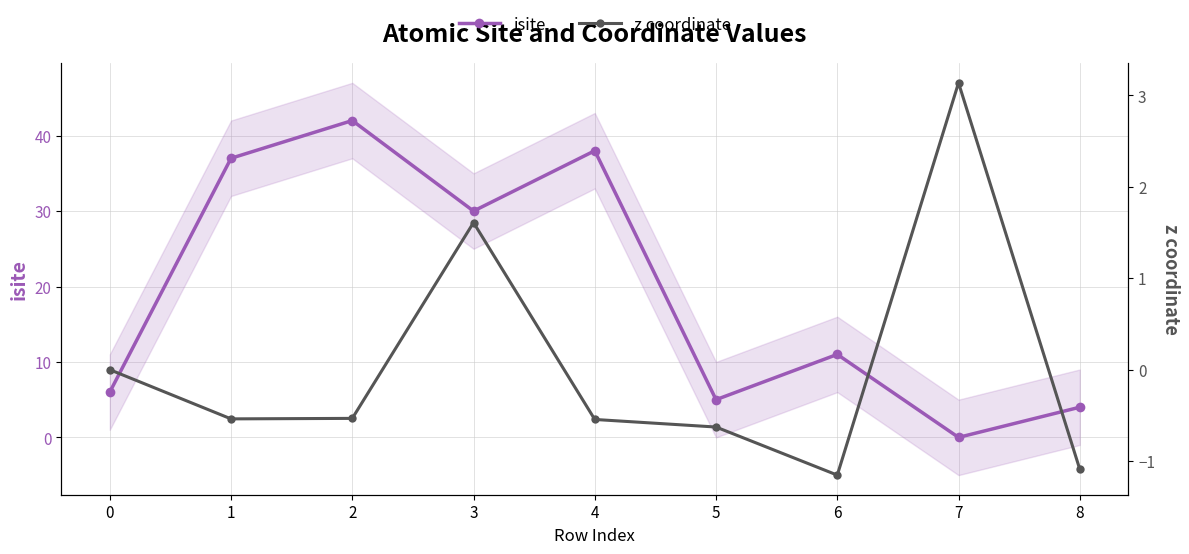

At which label does isite reach its minimum?

7